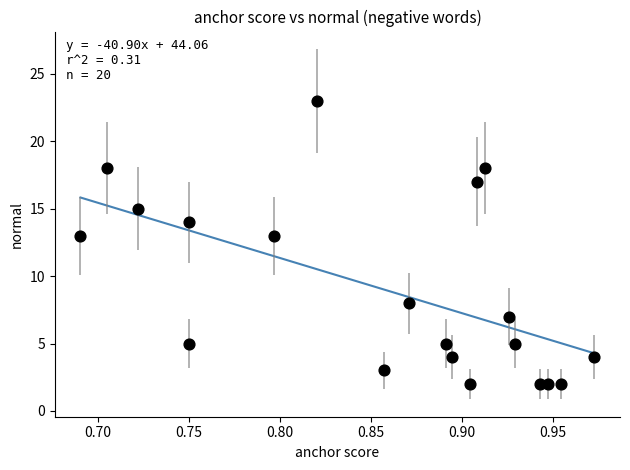

What is the range of Y values (max minus min)?

21